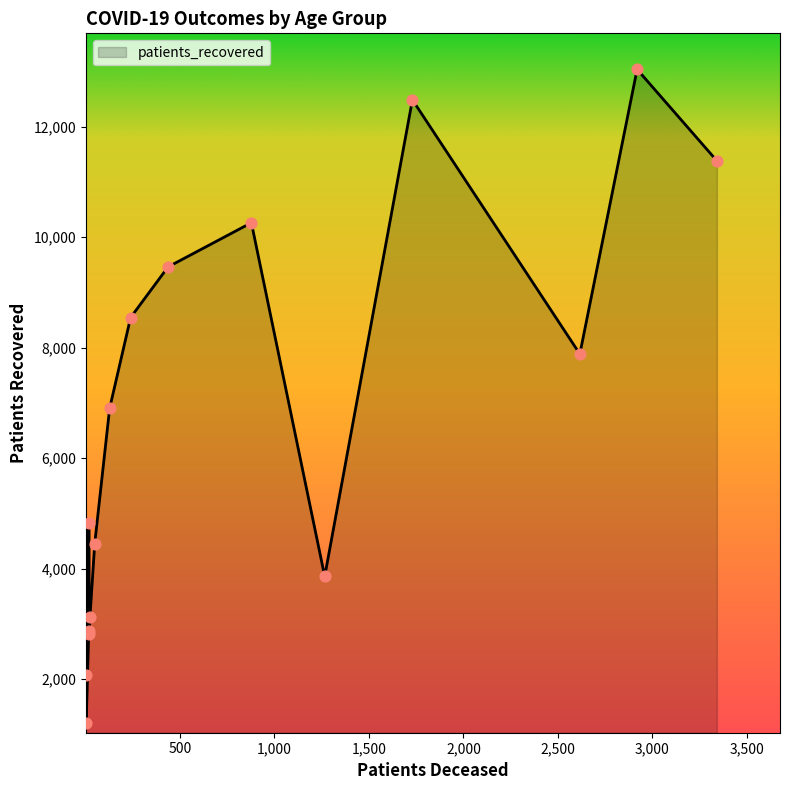

What is the smallest value displayed?

1214